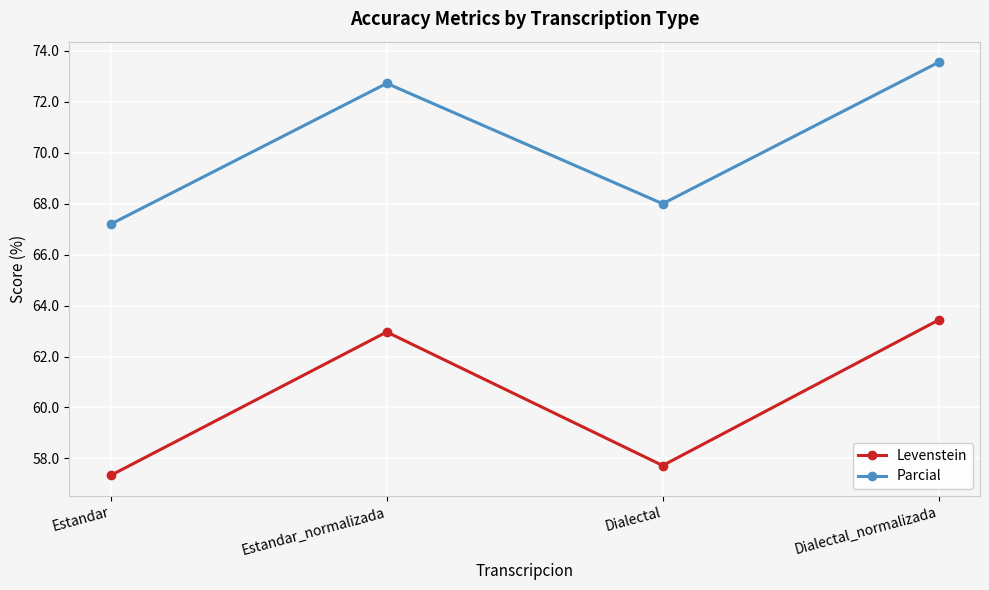

Where is Levenstein nearest to the value 60?

Dialectal